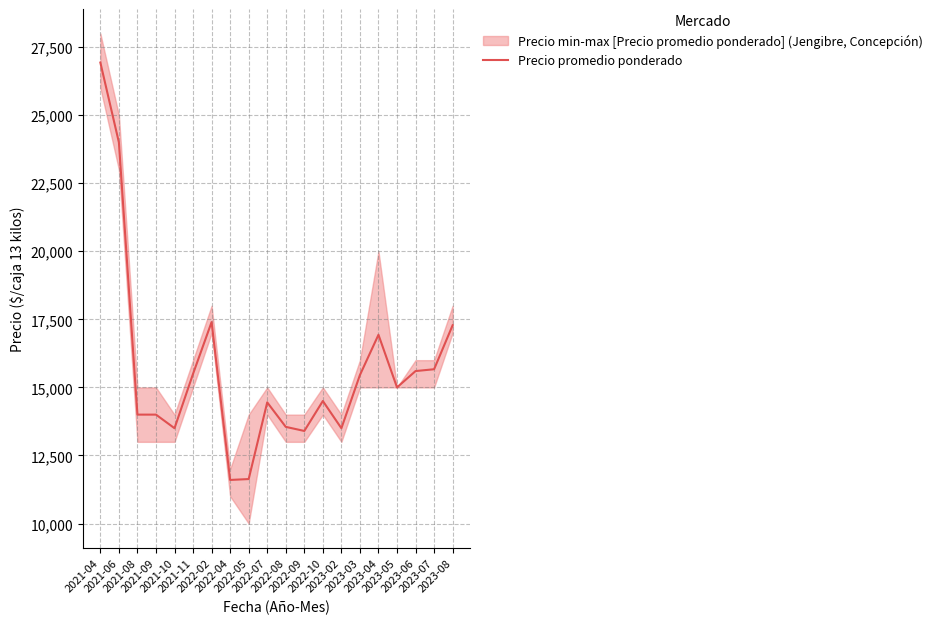

Reading left to right, what are all the values shown in this chart?

26933	24000	14000	14000	13500	15500	17400	11600	11633	14450	13550	13400	14500	13500	15455	16933	15000	15600	15667	17283